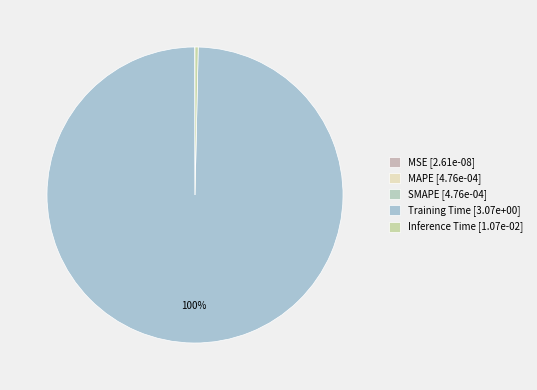

Is it true that Inference Time is 0% of the pie?

True